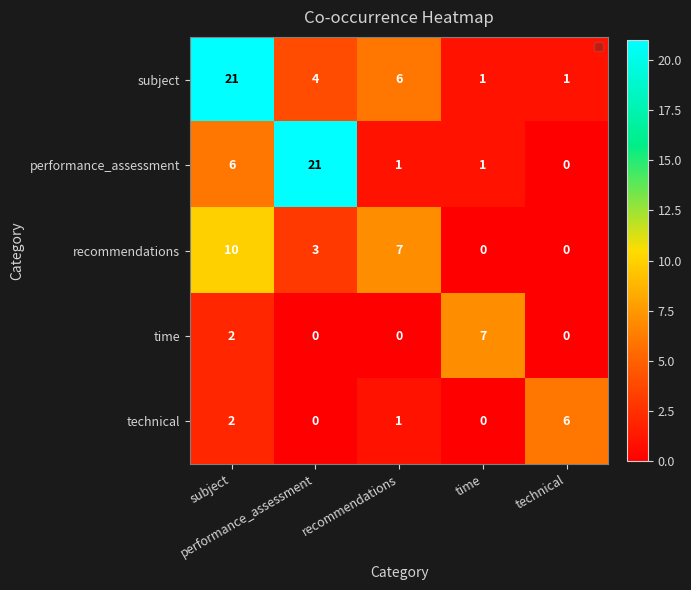

How many categories are shown in the chart?

5